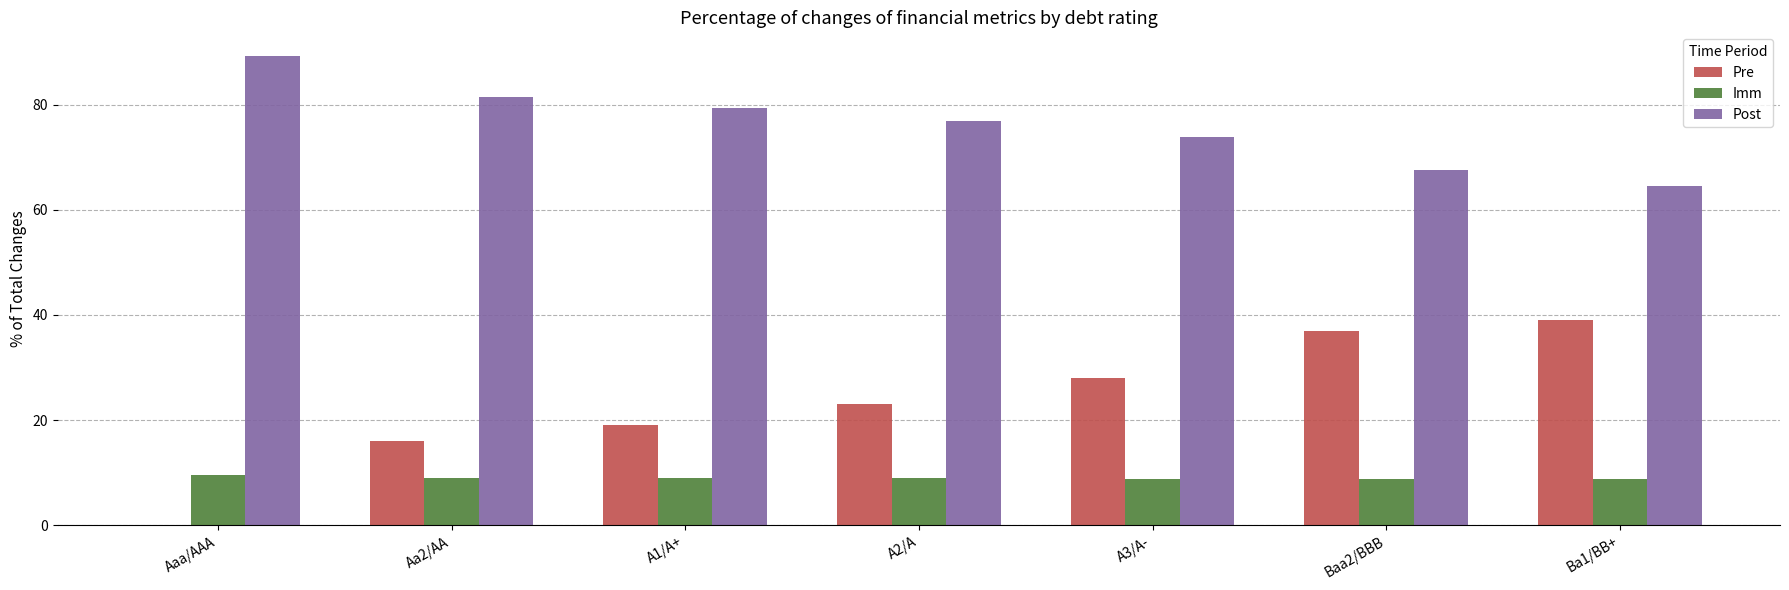

What is the sum of the Imm values at Aaa/AAA and Aa2/AA?

18.6